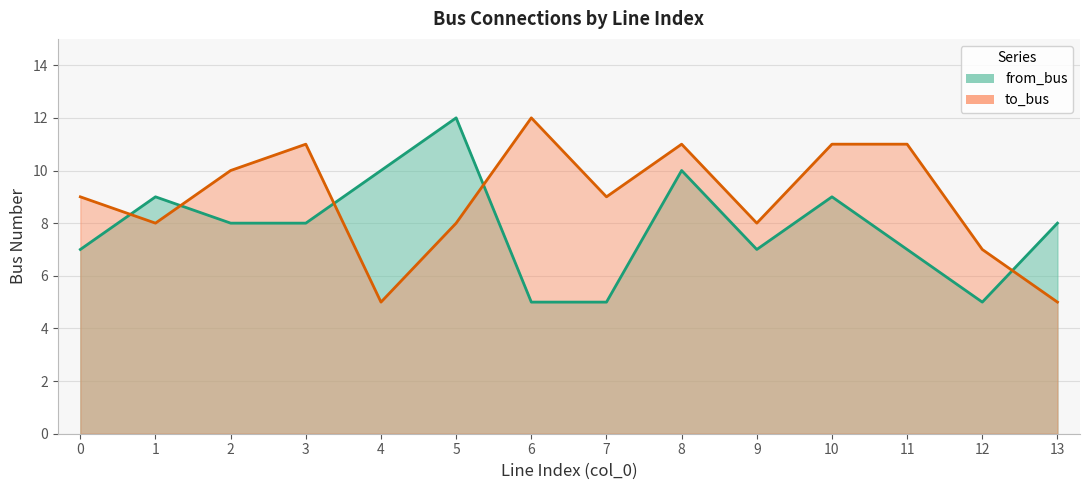

What value does the from_bus series have at 8?

10